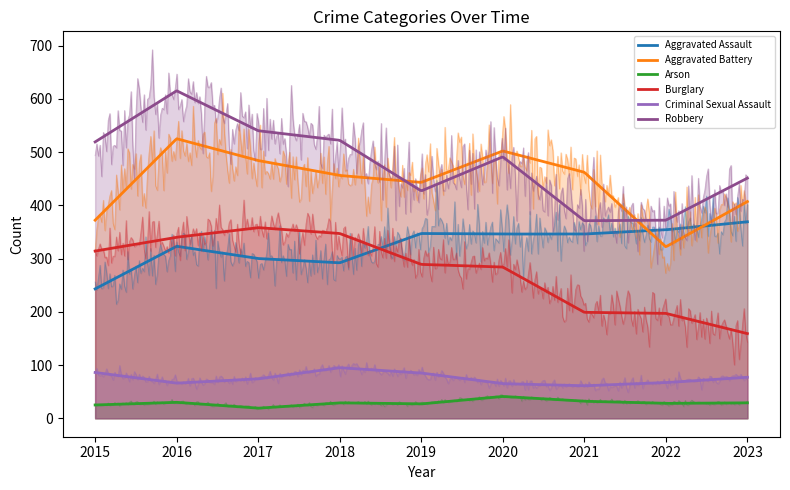

Does the chart have visible grid lines?

No